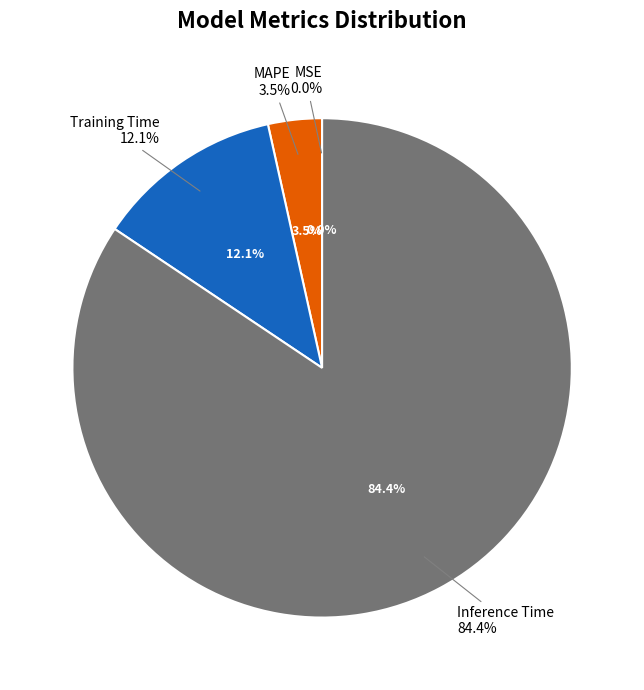

Which slice represents more than half of the pie?

Inference Time